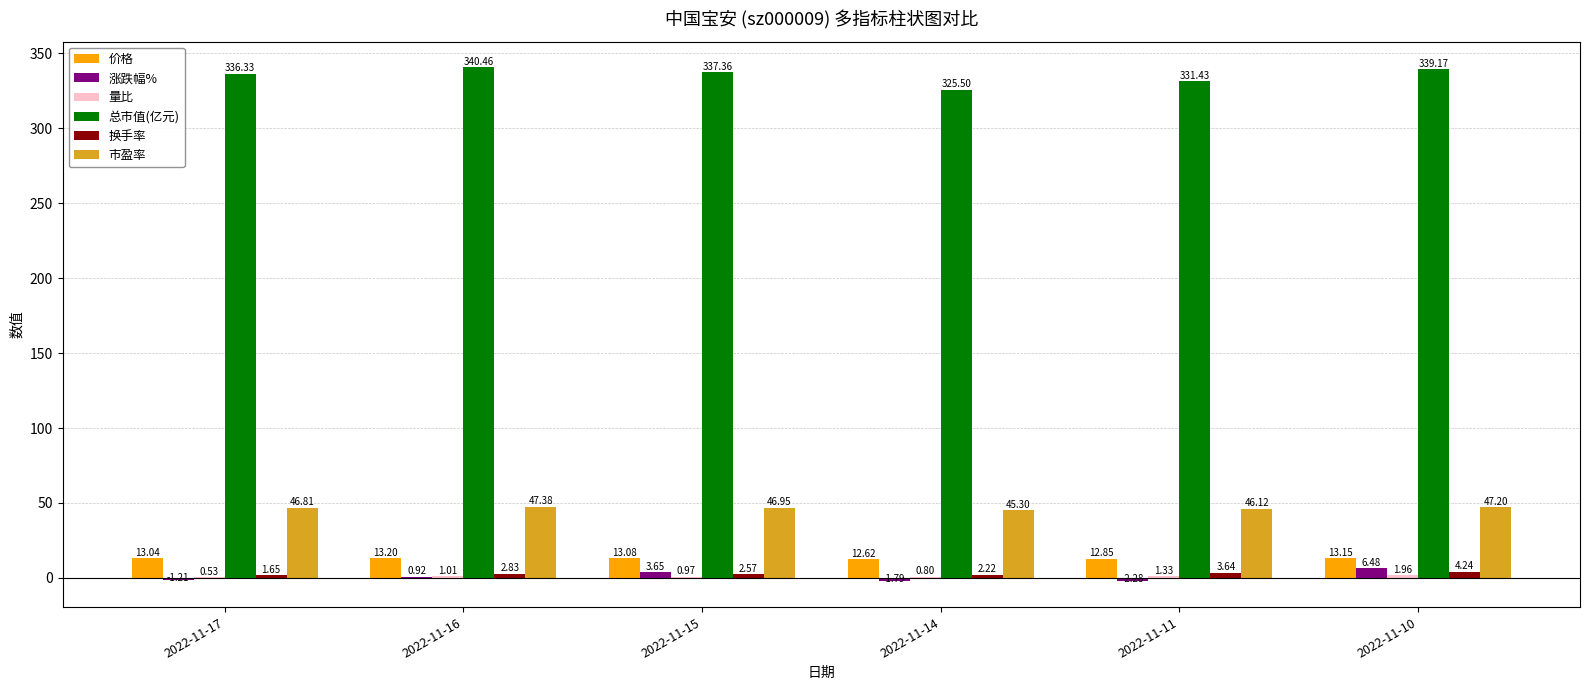

What is the total value across all series at 2022-11-11?

393.1